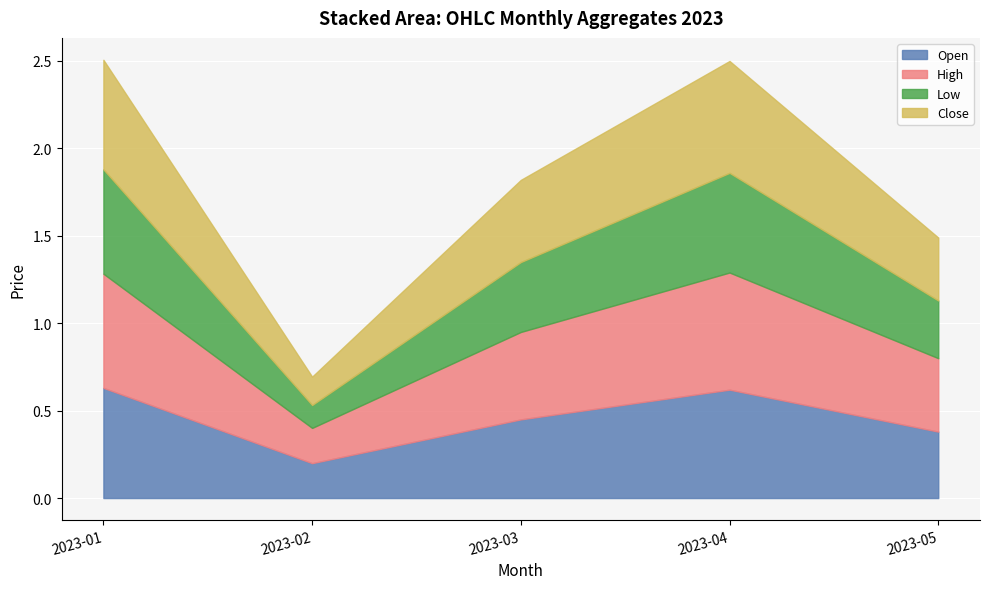

Which series changed the most between 2023-02 and 2023-03?

High